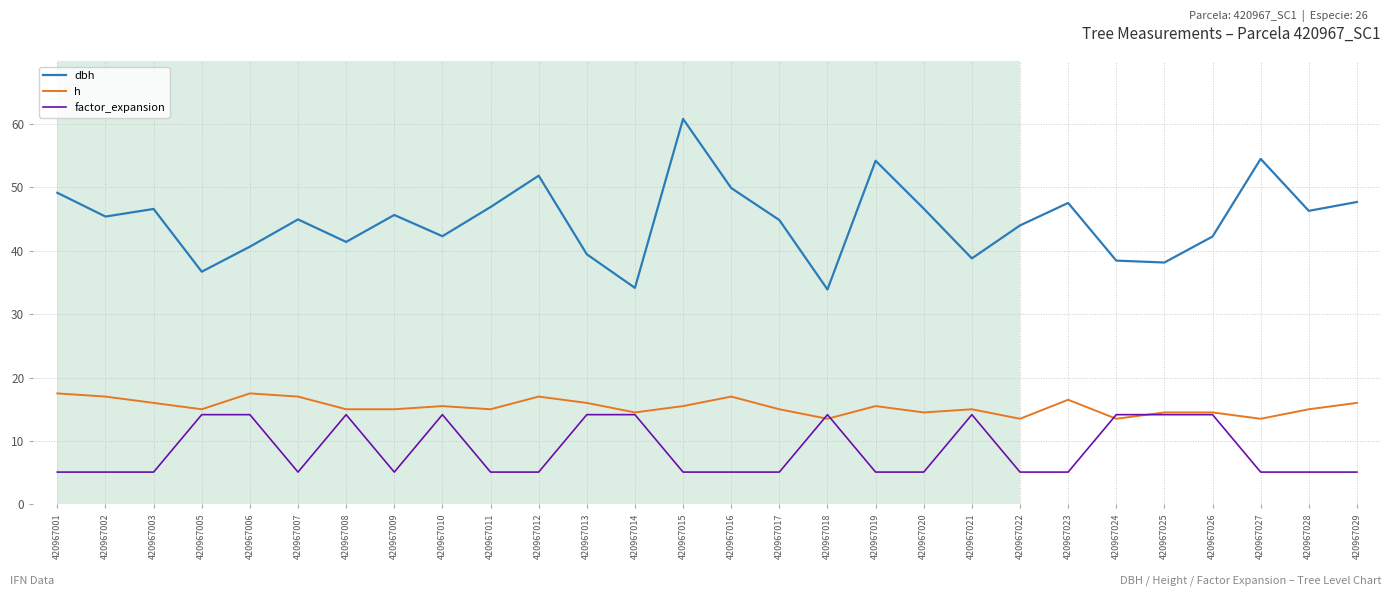

At which category does the chart reach its peak across all series?

420967015